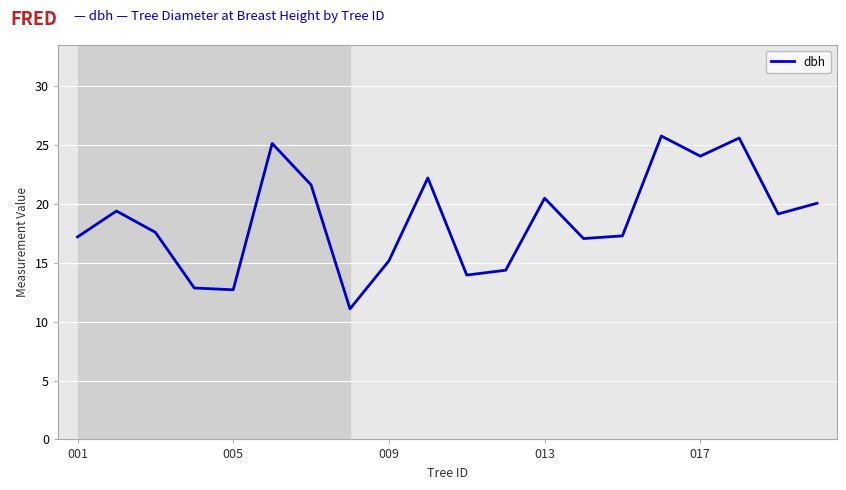

What is the difference between the maximum and minimum values?

14.7